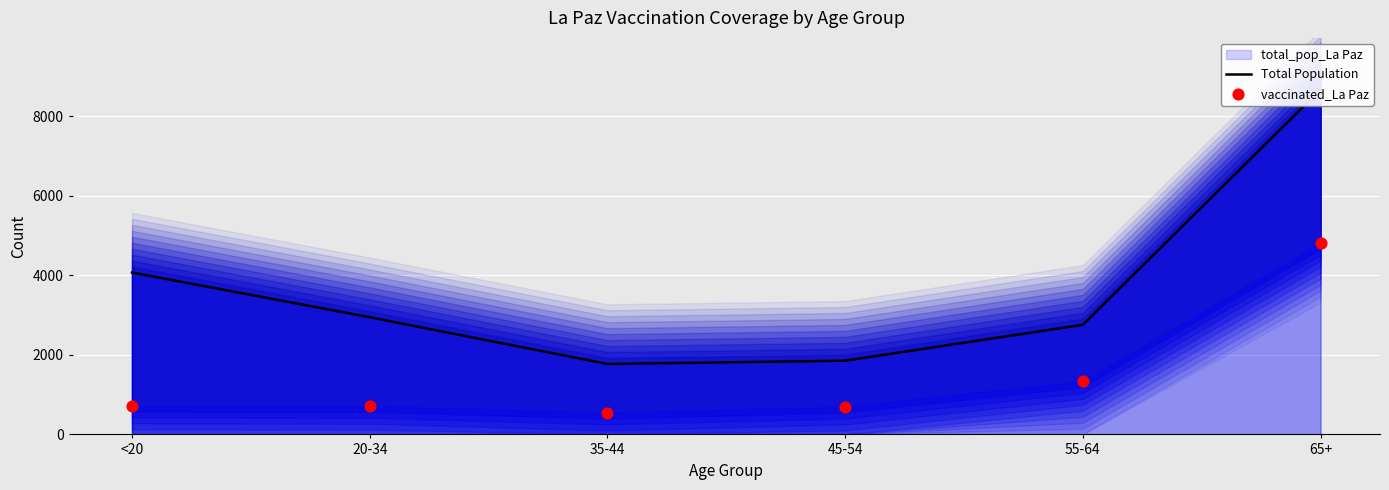

Which series reaches the minimum Y coordinate?

vaccinated_La Paz